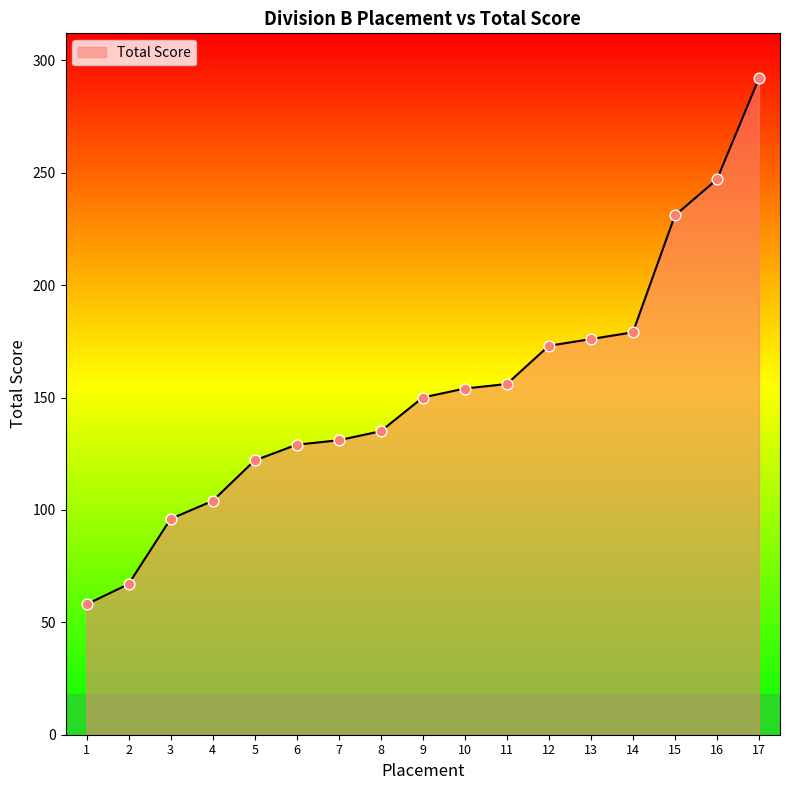

What is the change in value from 1 to 16?

+189